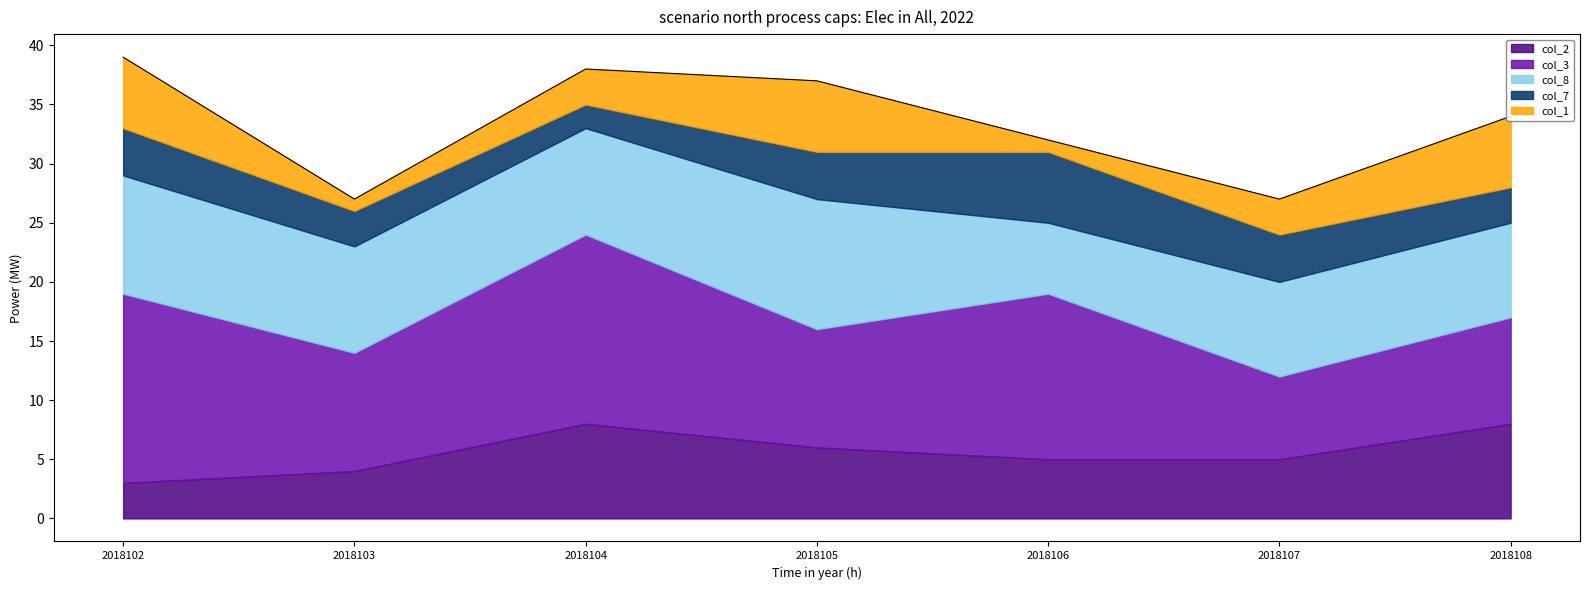

True or false: col_7 has a value of 3 at 2018103.

True